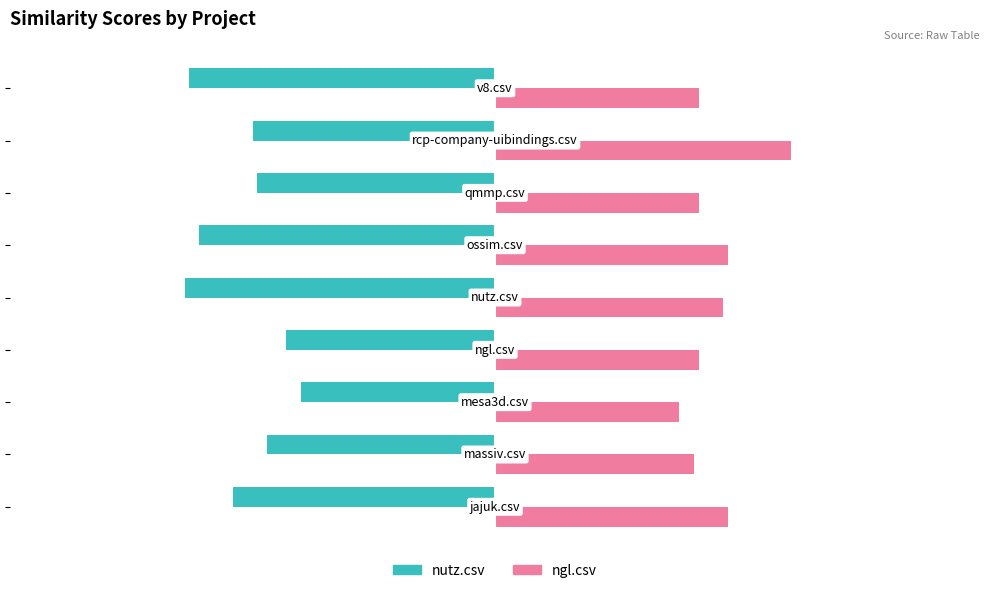

Which series has the largest total across all categories?

ngl.csv